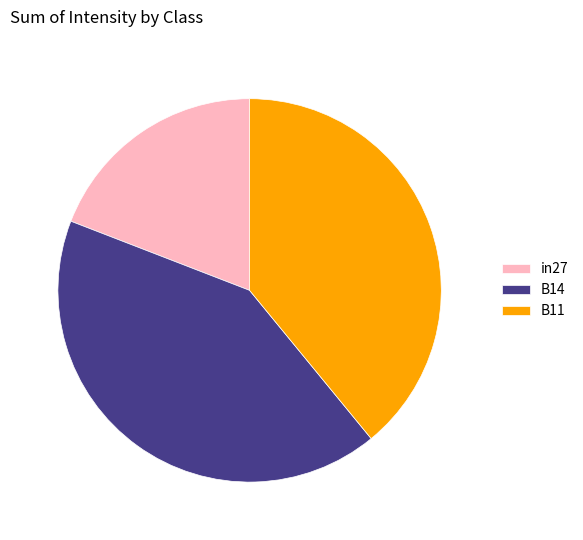

How many segments does this pie chart have?

3